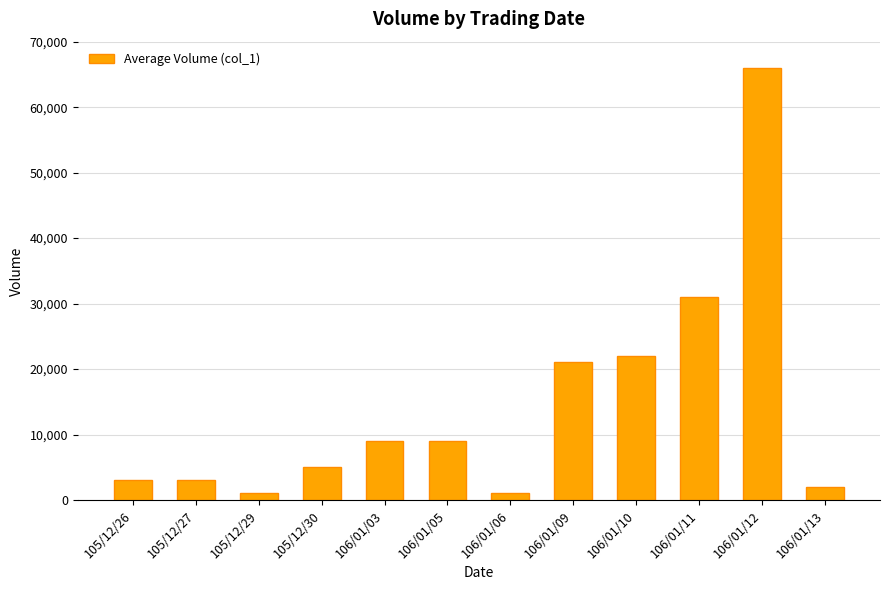

Is it true that the value at 106/01/11 is 31000?

True